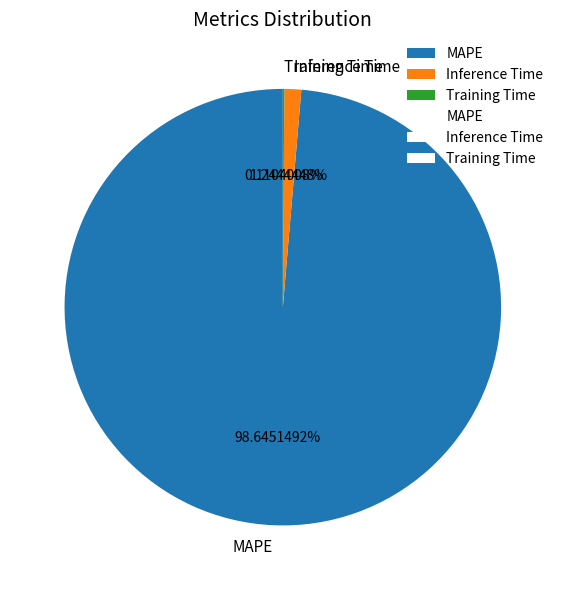

To the nearest percent, what portion does MAPE represent?

99%